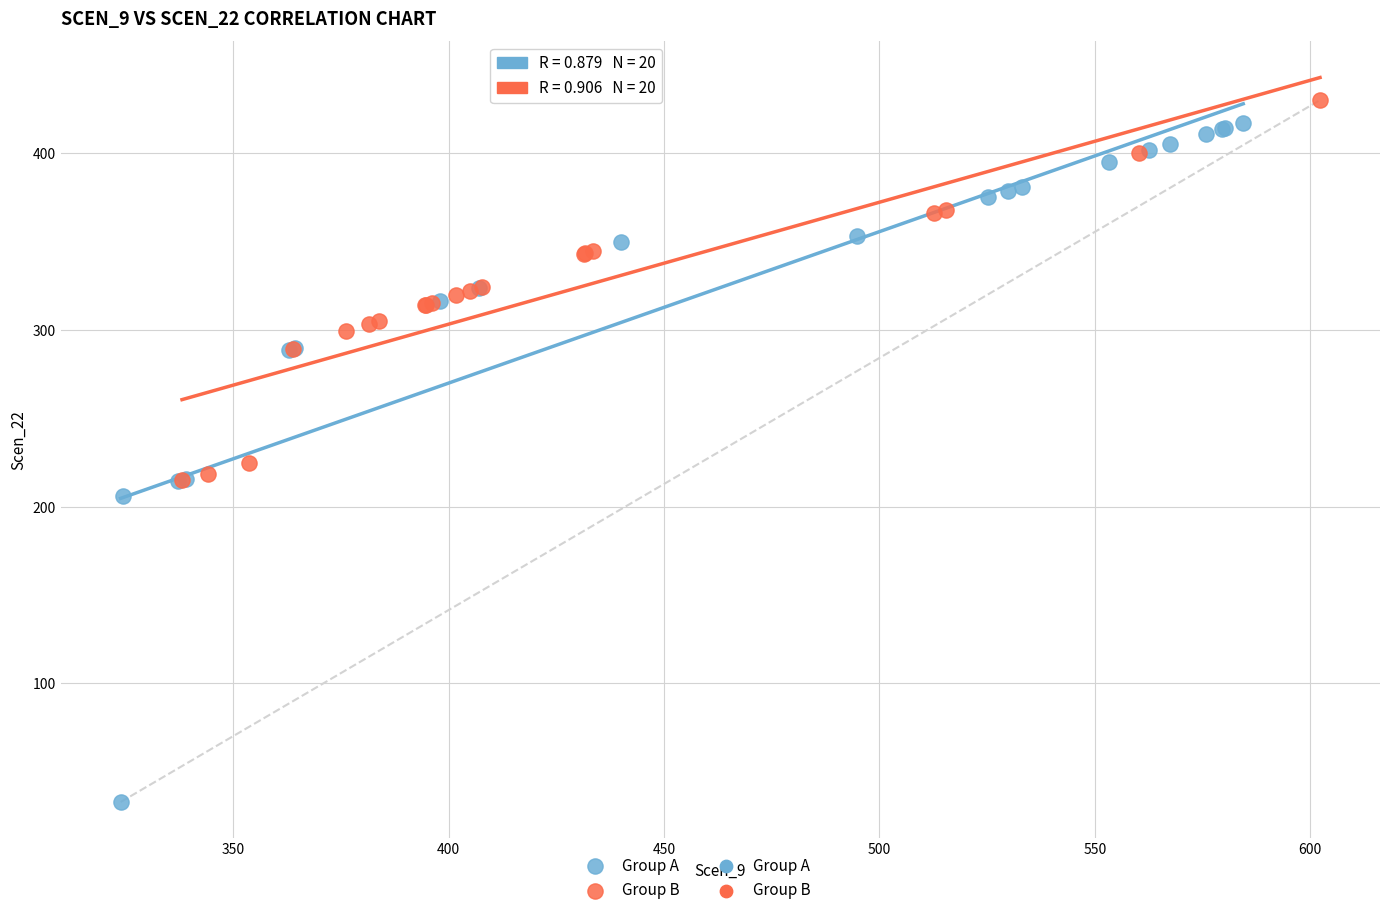

Which series contains the lowest Y value?

Group A